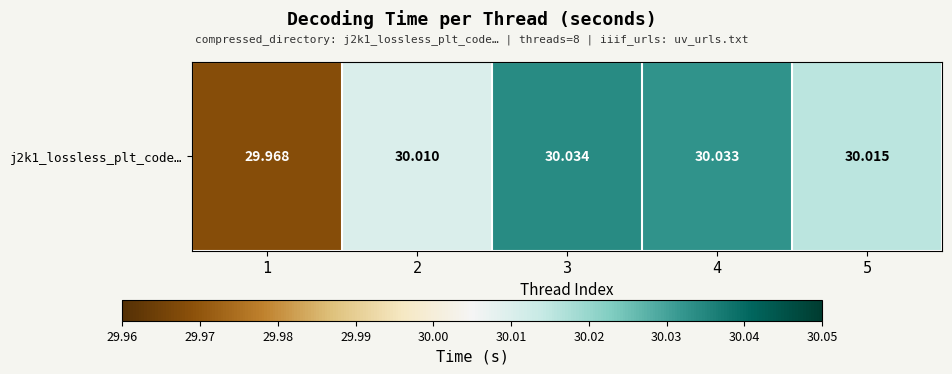

What is the greatest value displayed?

30.0